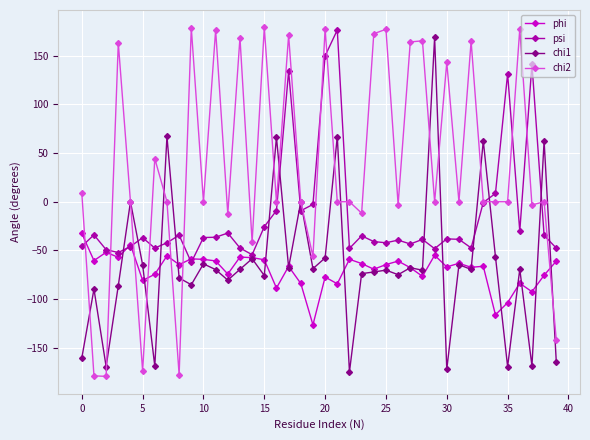

Which series has the largest range (max minus min)?

chi2